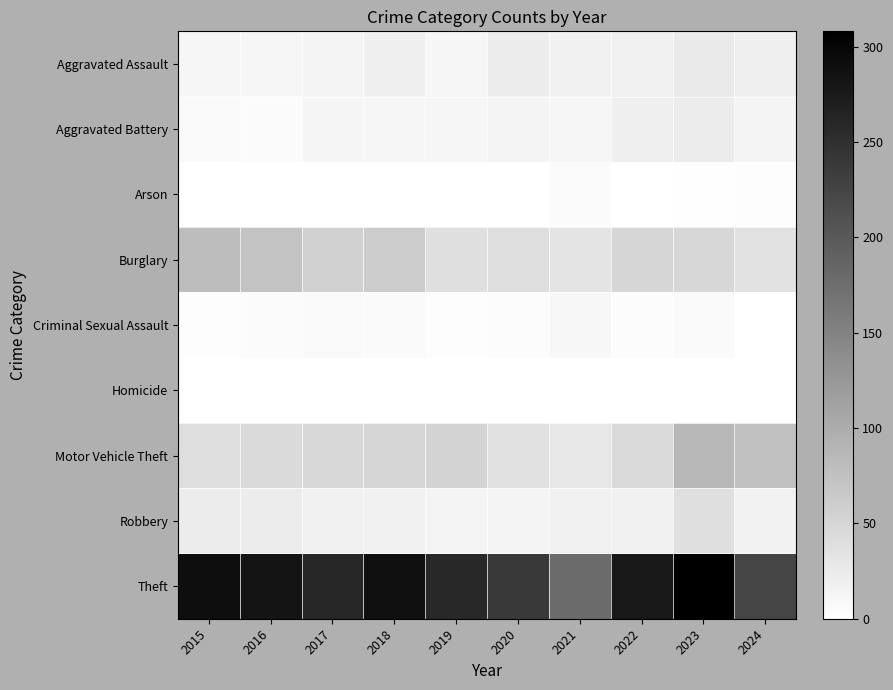

Reading left to right, transcribe all the data shown in this chart.

Aggravated Assault: 2015=11	2016=12	2017=14	2018=20	2019=12	2020=23	2021=18	2022=19	2023=26	2024=20
Aggravated Battery: 2015=8	2016=6	2017=13	2018=11	2019=12	2020=14	2021=12	2022=20	2023=23	2024=14
Arson: 2015=1	2016=0	2017=1	2018=0	2019=1	2020=0	2021=6	2022=0	2023=2	2024=3
Burglary: 2015=80	2016=73	2017=56	2018=62	2019=39	2020=40	2021=33	2022=50	2023=49	2024=36
Criminal Sexual Assault: 2015=3	2016=5	2017=8	2018=7	2019=3	2020=4	2021=10	2022=4	2023=7	2024=0
Homicide: 2015=1	2016=1	2017=1	2018=1	2019=0	2020=0	2021=1	2022=1	2023=0	2024=1
Motor Vehicle Theft: 2015=40	2016=45	2017=47	2018=50	2019=54	2020=37	2021=30	2022=45	2023=86	2024=75
Robbery: 2015=24	2016=24	2017=18	2018=17	2019=14	2020=14	2021=19	2022=18	2023=39	2024=16
Theft: 2015=290	2016=283	2017=261	2018=287	2019=259	2020=238	2021=179	2022=279	2023=308	2024=224